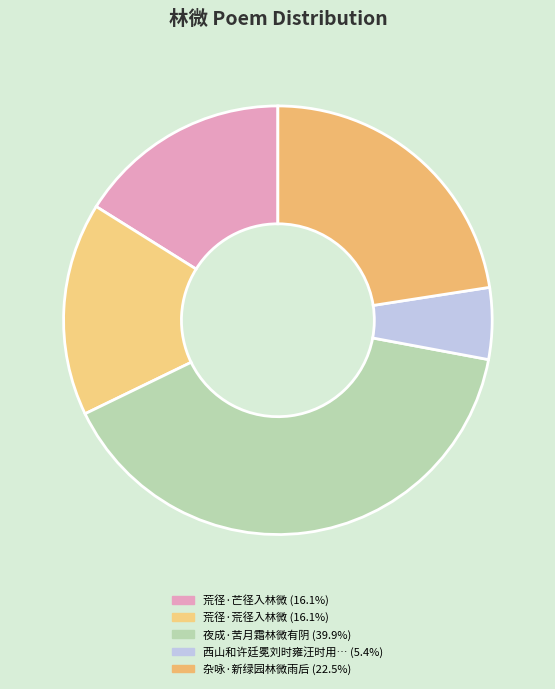

How many slices are in this pie chart?

5